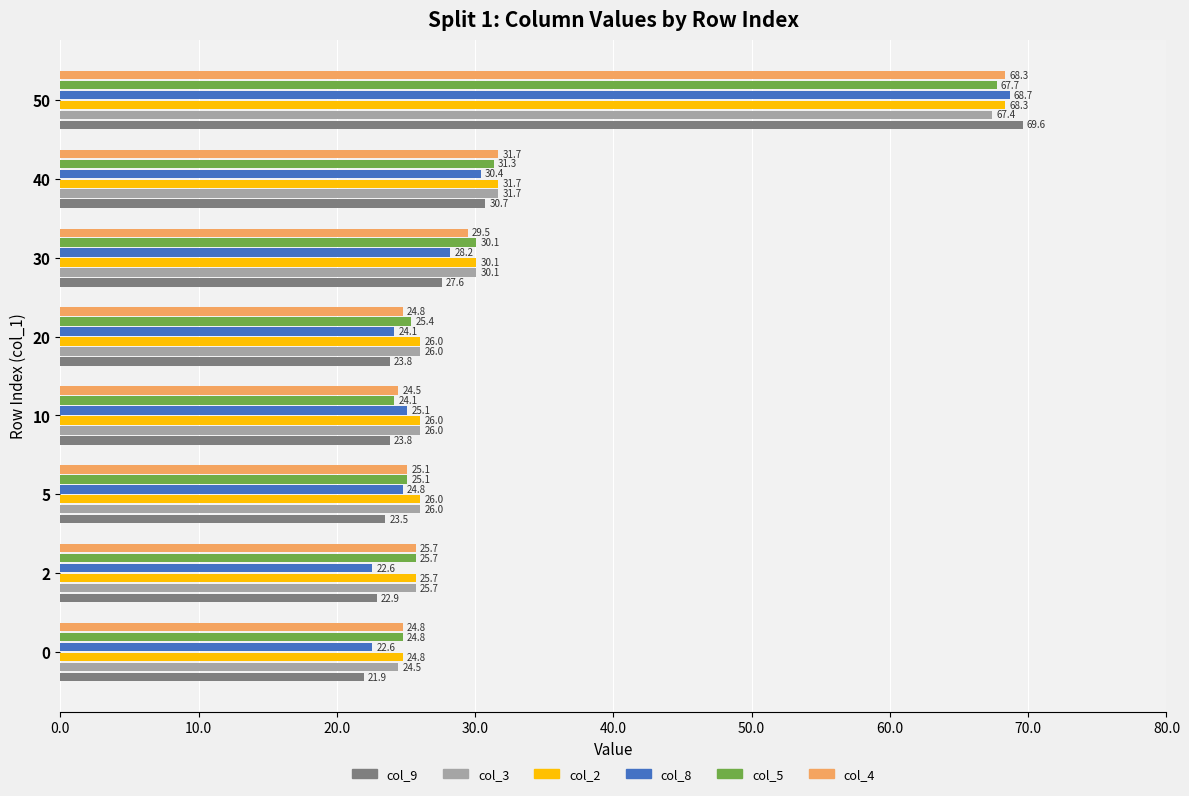

Which series has the largest total across all categories?

col_2